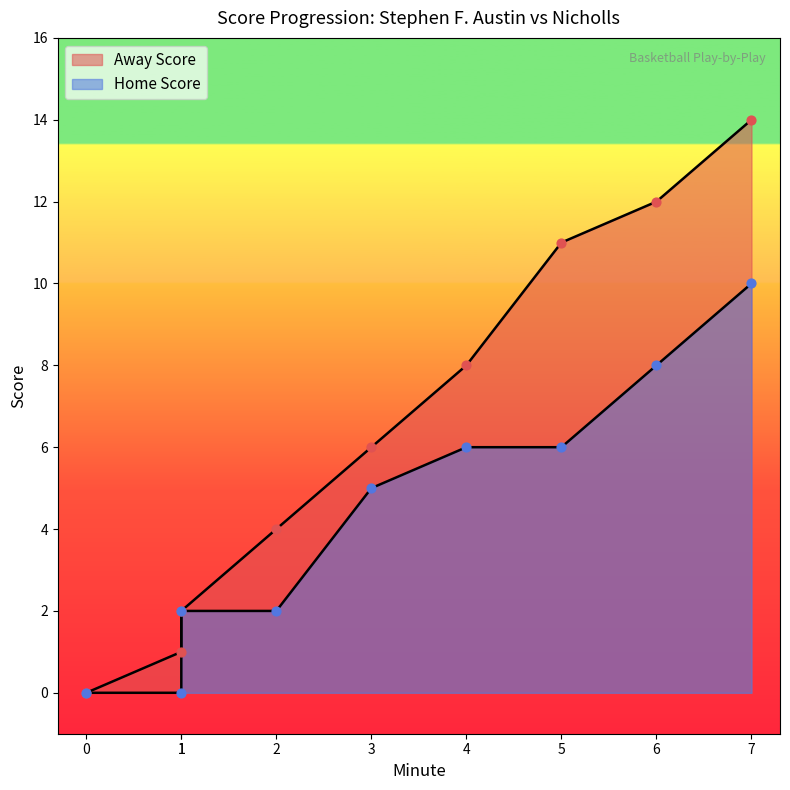

Which series has the widest spread of Y values?

Away Score